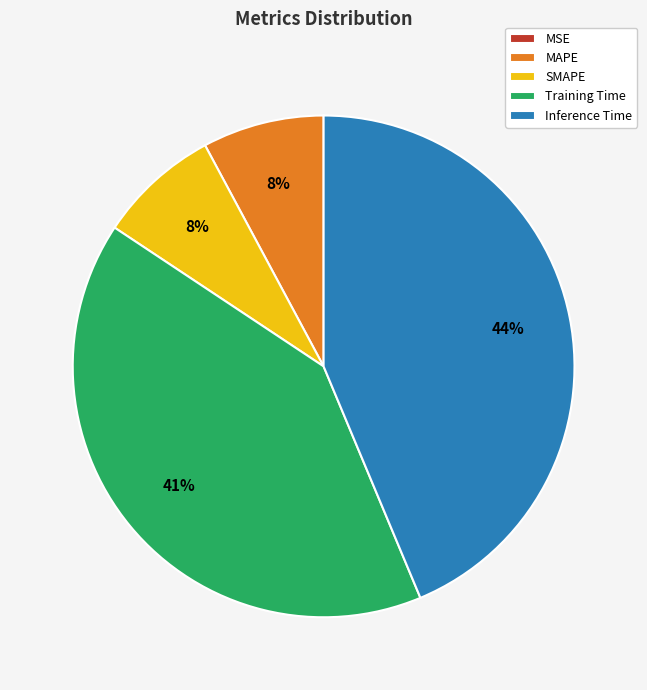

Between MAPE and Training Time, which is larger?

Training Time